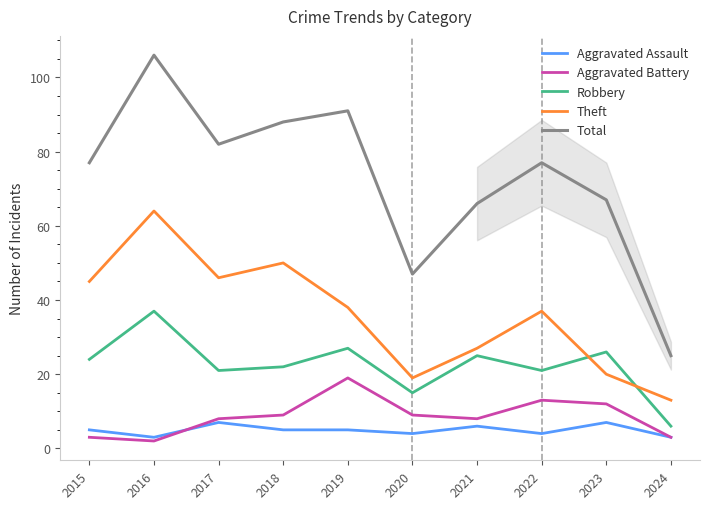

Which series has the largest total across all categories?

Total